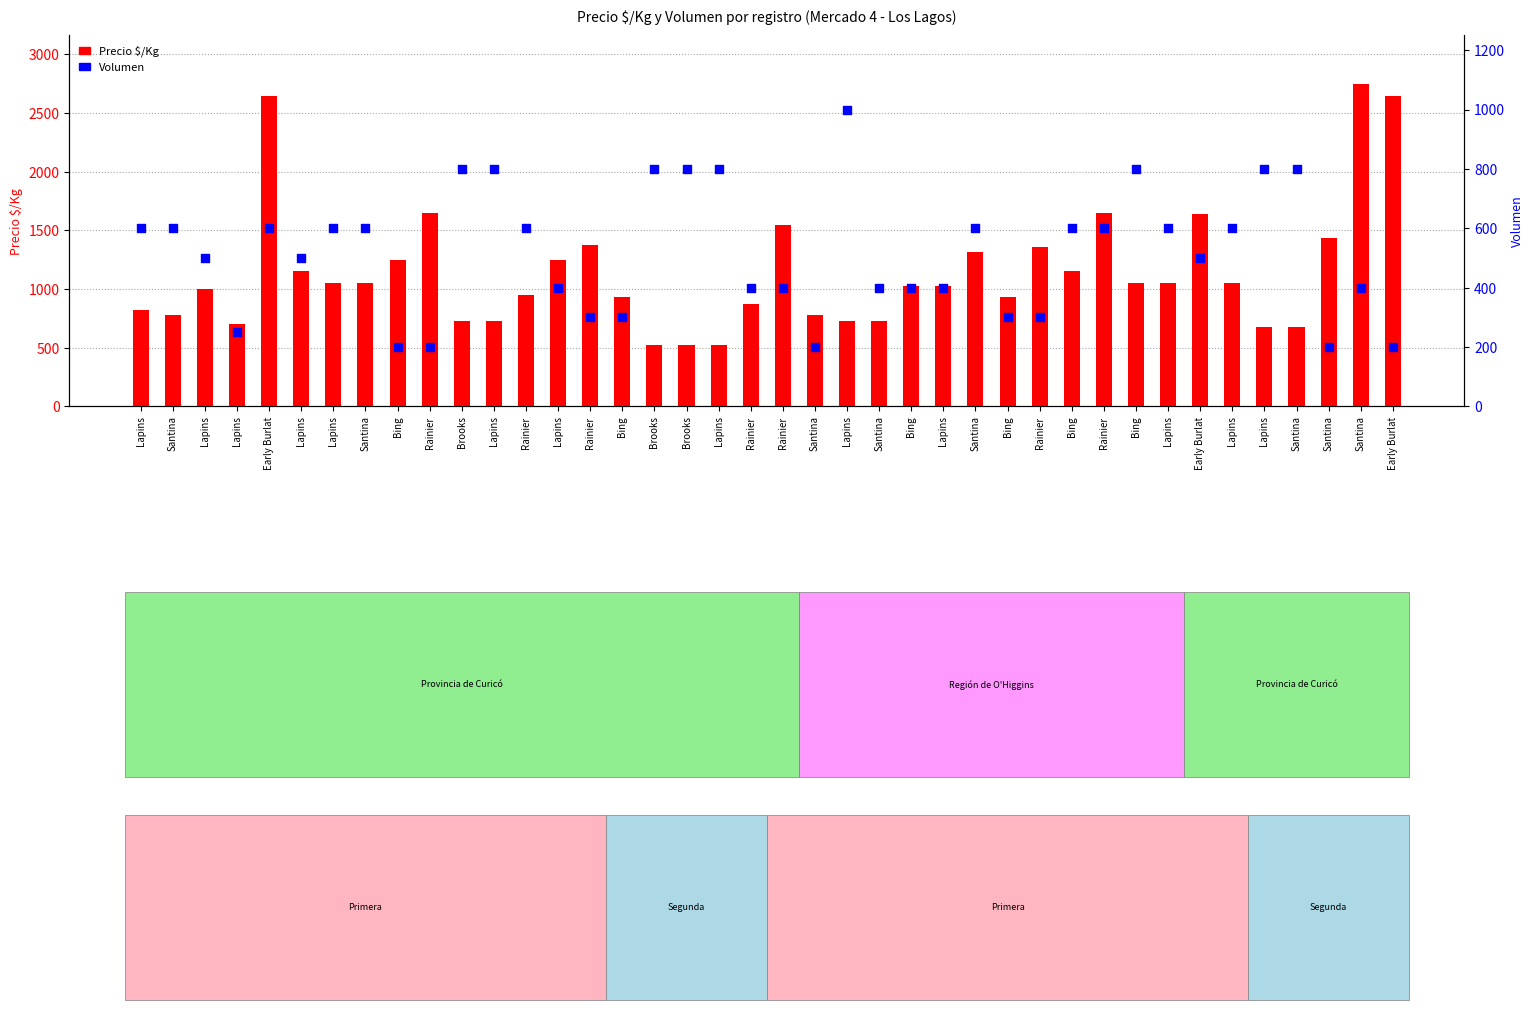

What are all the series names shown in the legend?

Precio $/Kg, Volumen